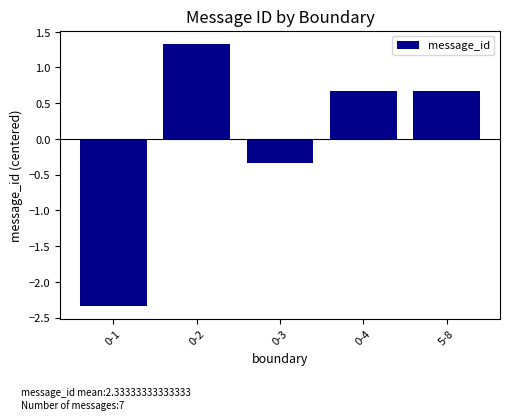

What is the minimum value shown in the chart?

-2.3